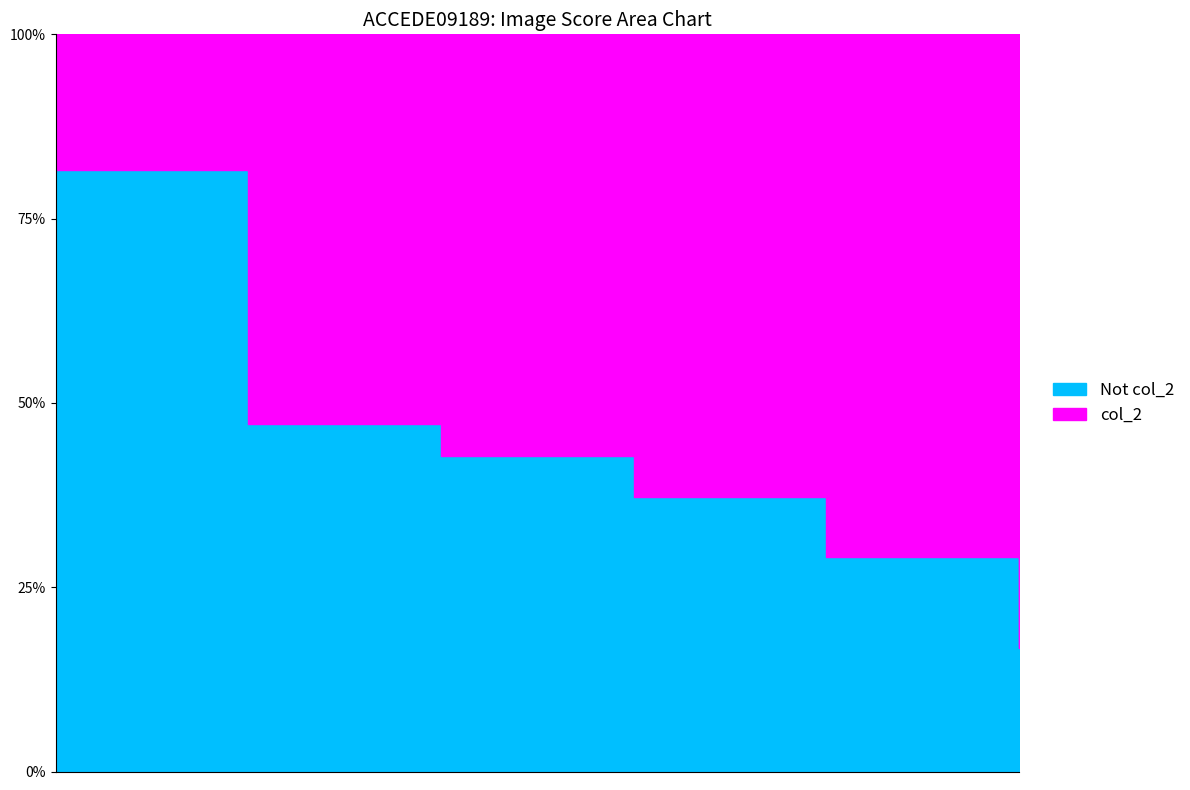

What is the approximate value at ACCEDE09189_119.png?

0.5